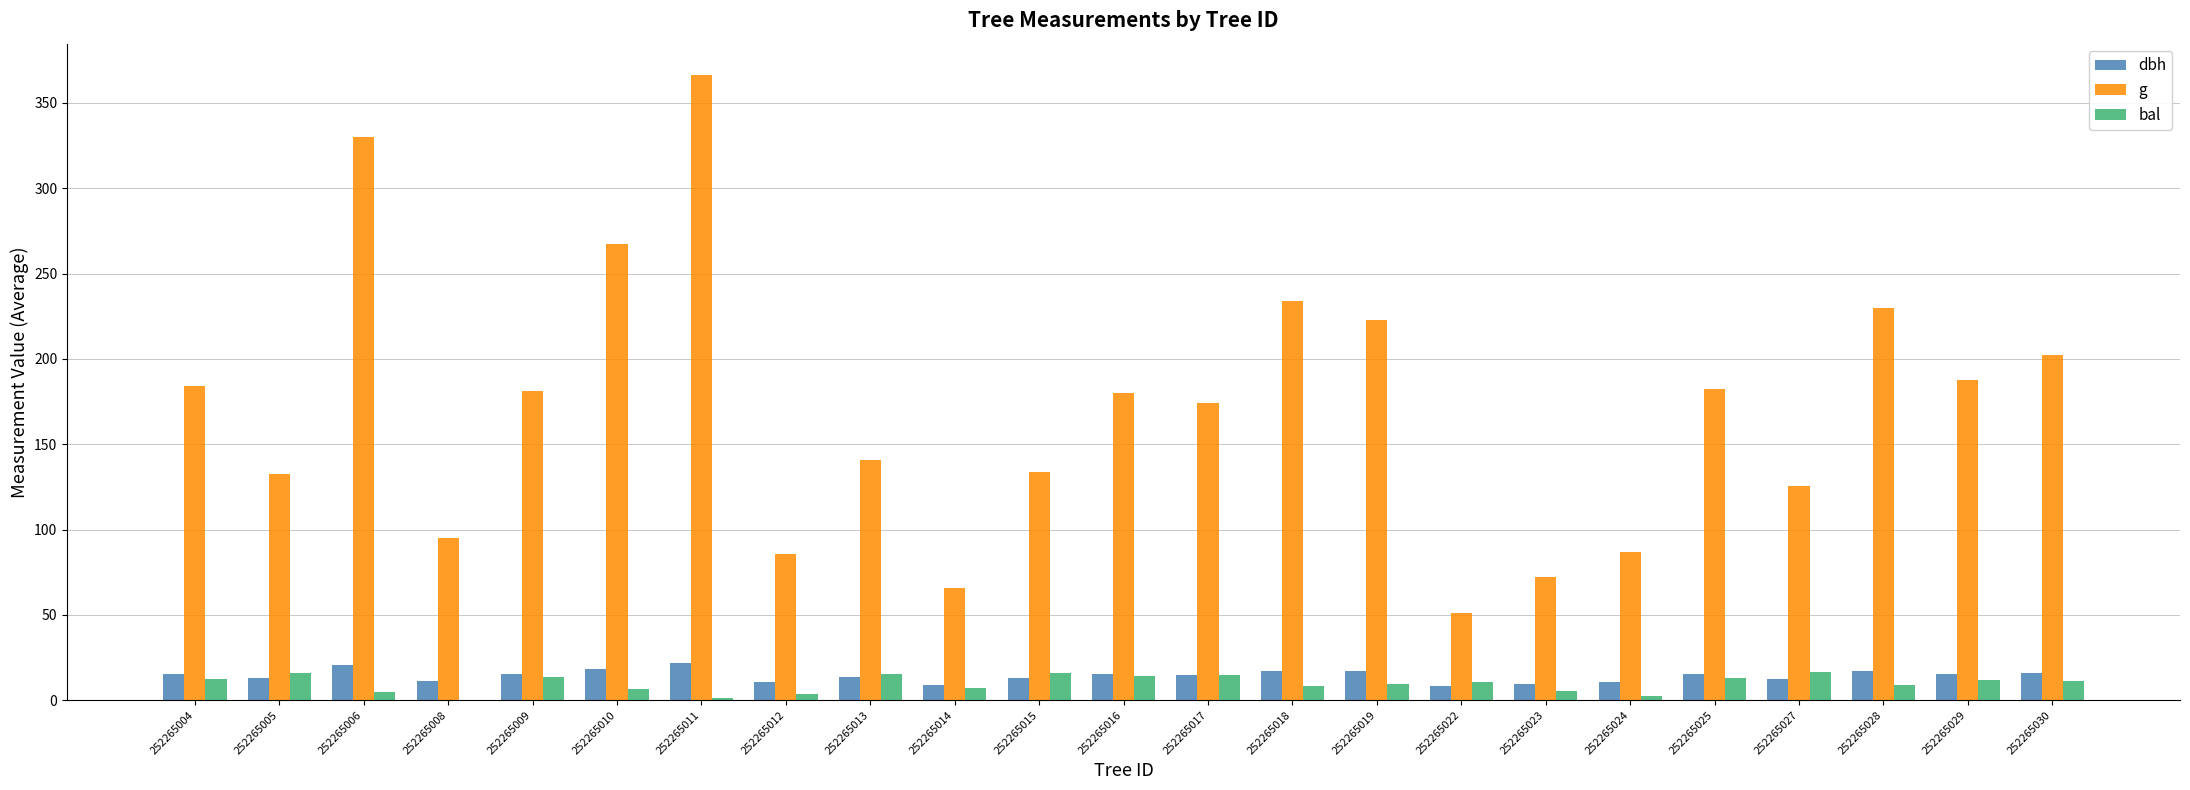

What is the sum of all bal values?

222.0